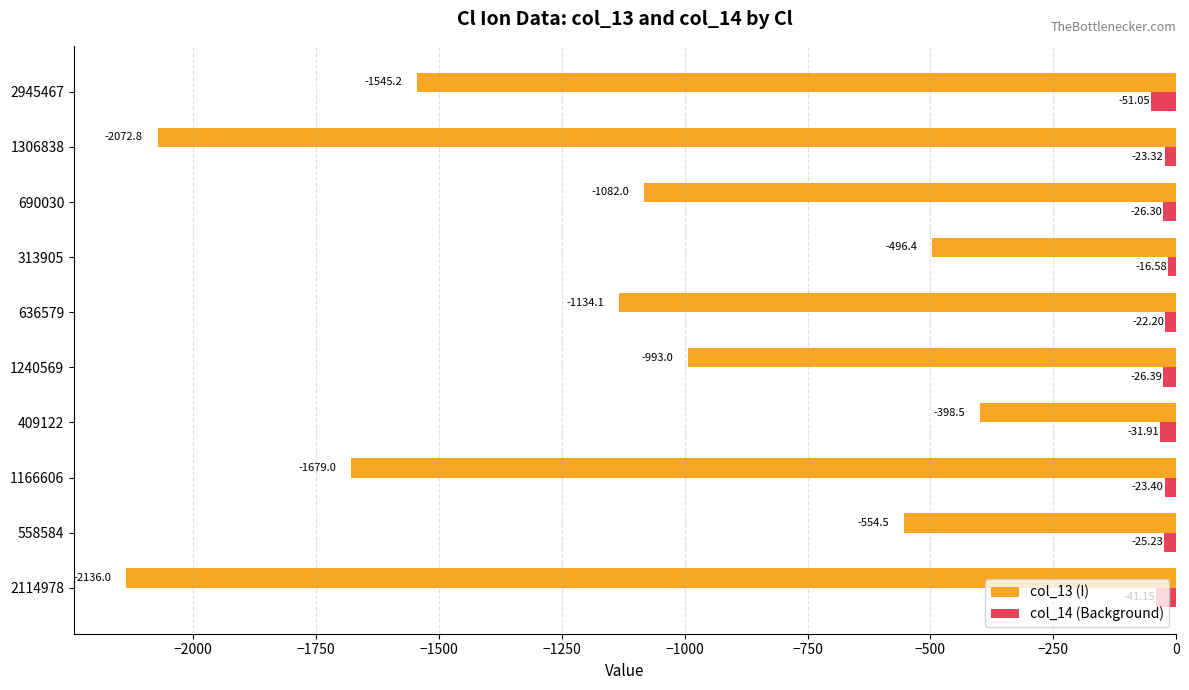

Which series has the largest total across all categories?

col_14 (Background)